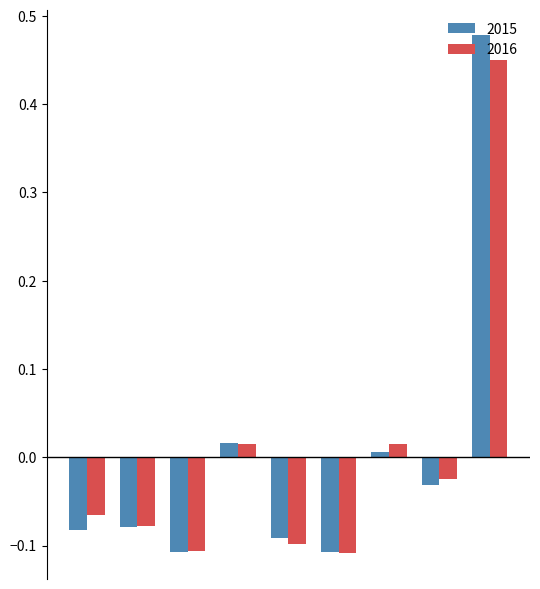

Which series has the widest spread of values?

2015